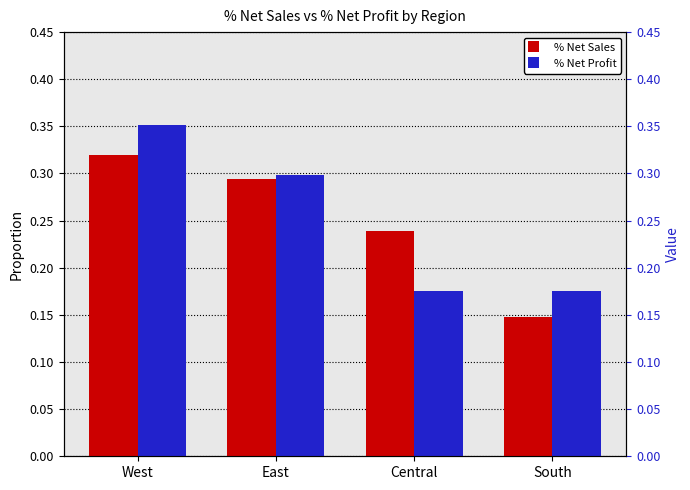

At which label does % Net Sales reach its peak?

West